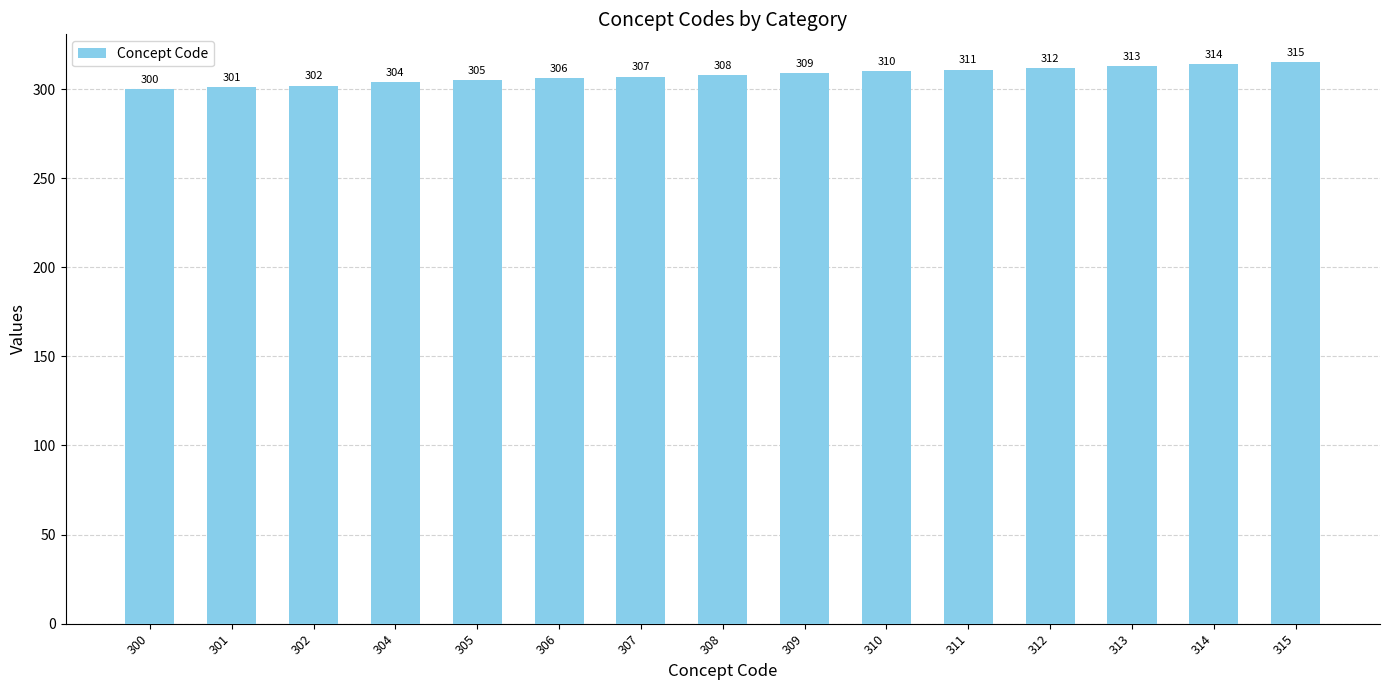

What is the difference between the second highest and second lowest values?

13